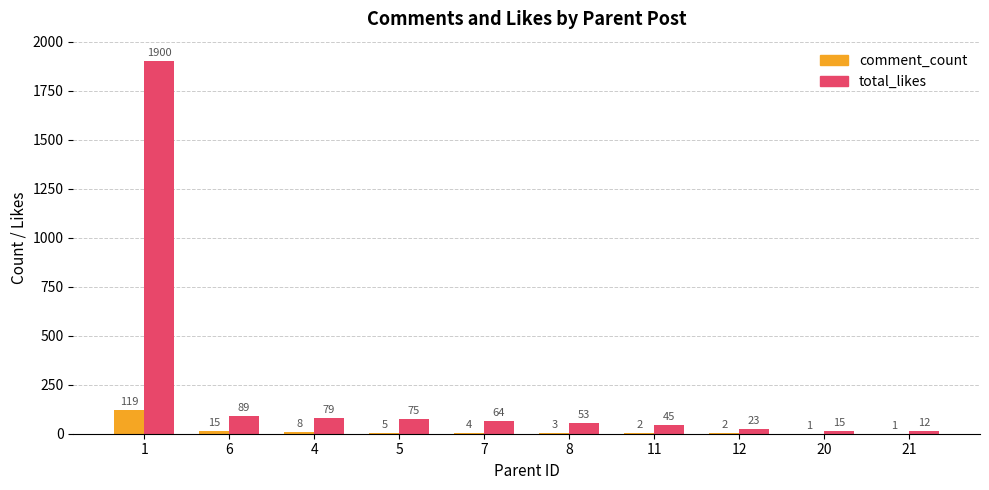

Reading left to right, transcribe all the data shown in this chart.

comment_count: 1=119	6=15	4=8	5=5	7=4	8=3	11=2	12=2	20=1	21=1
total_likes: 1=1900	6=89	4=79	5=75	7=64	8=53	11=45	12=23	20=15	21=12